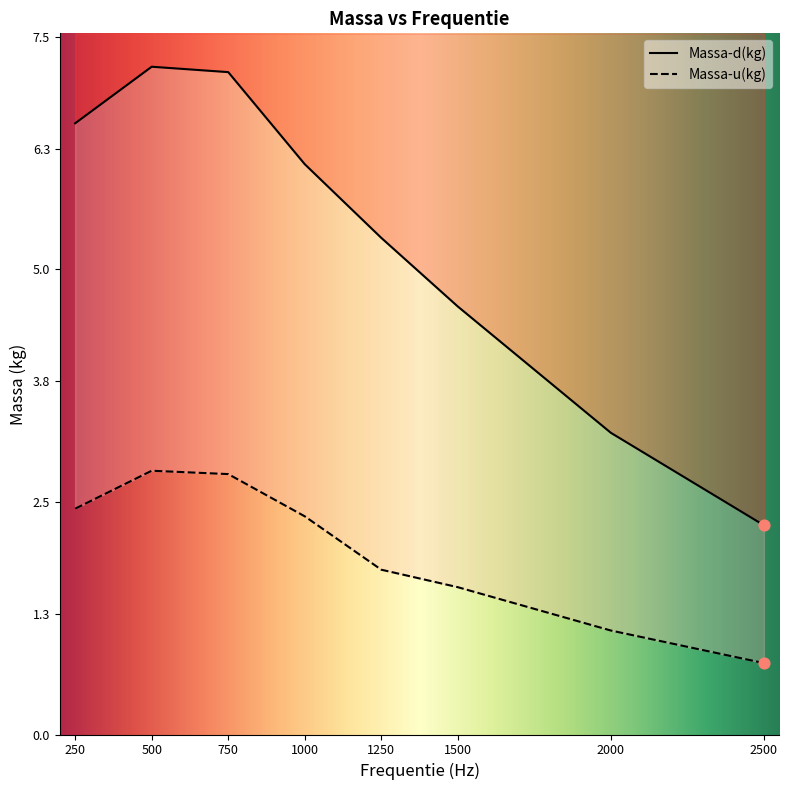

Which series has the widest spread of Y values?

Massa-d(kg)